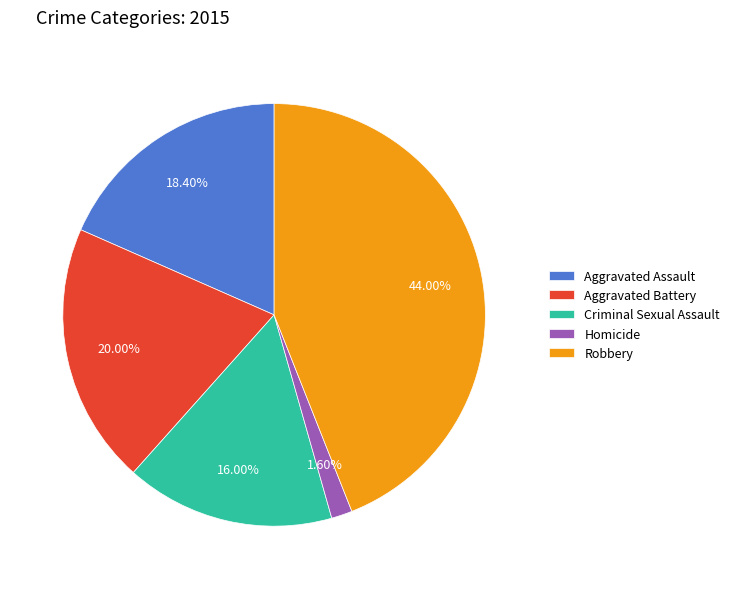

Is Robbery the majority of the pie?

No